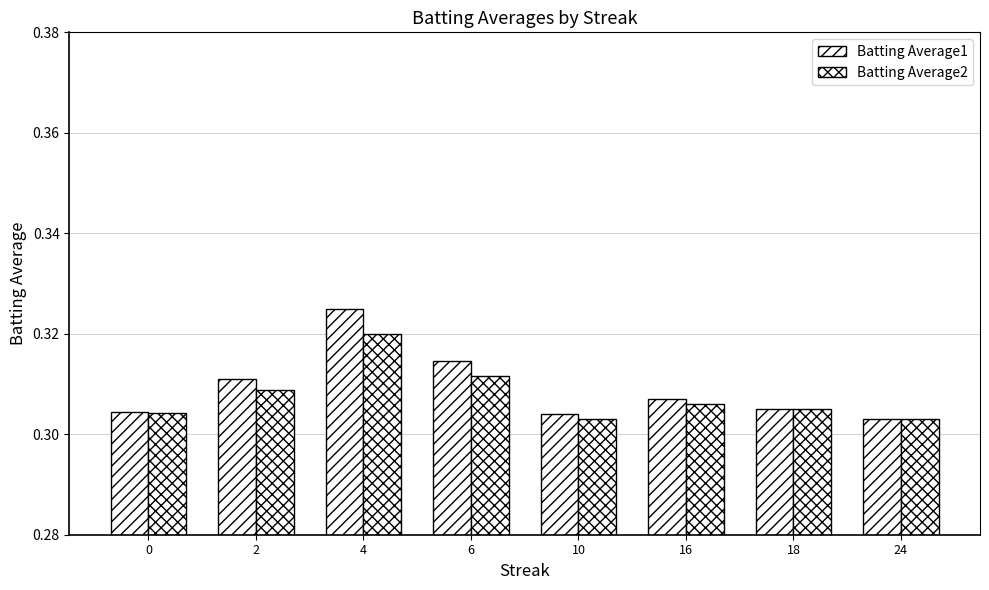

Reading right to left, list all the values displayed in this chart.

Batting Average1: 0.3	0.3	0.3	0.3	0.3	0.3	0.3	0.3
Batting Average2: 0.3	0.3	0.3	0.3	0.3	0.3	0.3	0.3